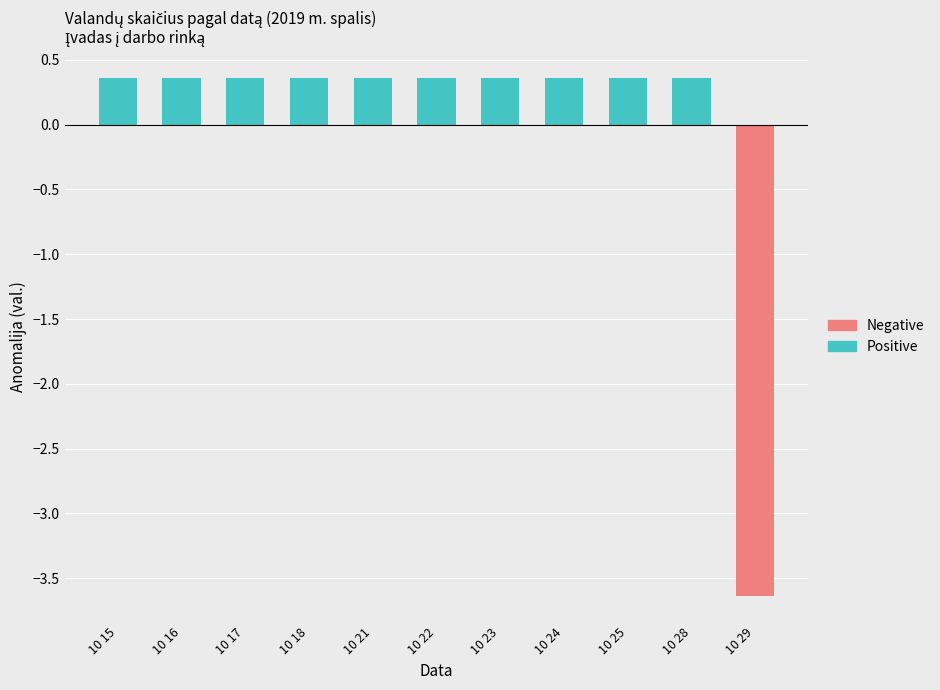

What are all the series names shown in the legend?

Positive, Negative